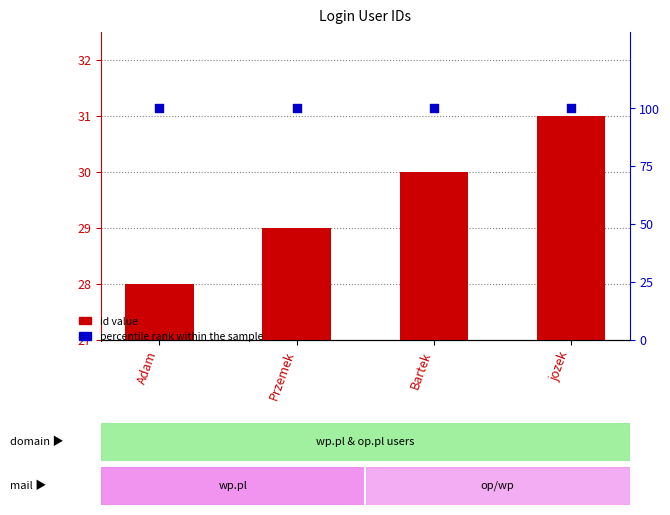

Which series has the widest spread of Y values?

id value